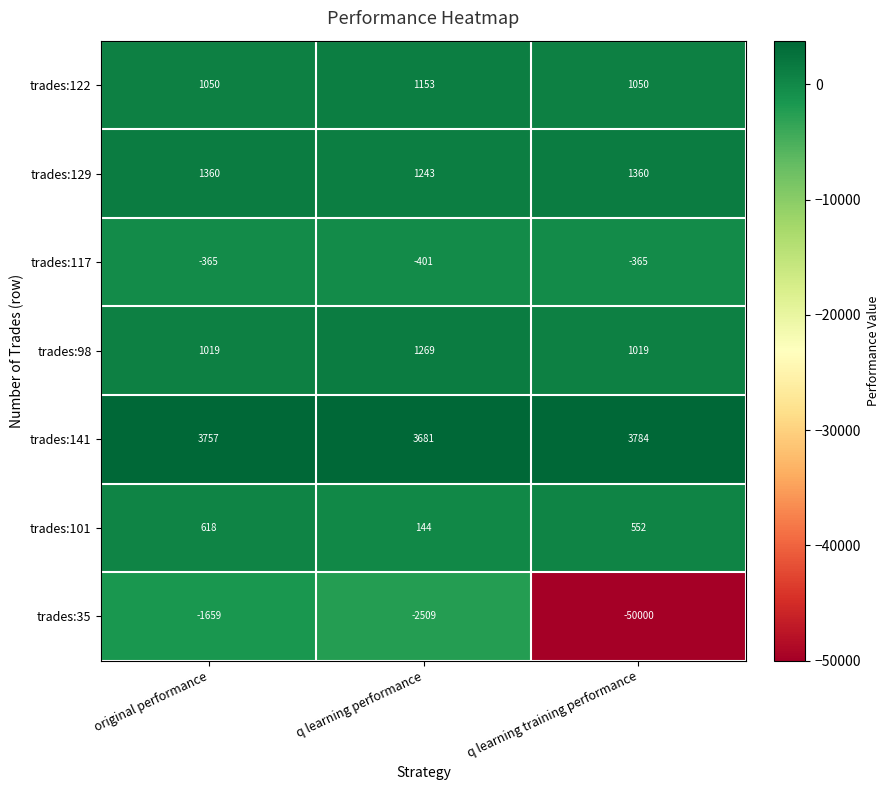

At which category is the sum across all series the highest?

original performance